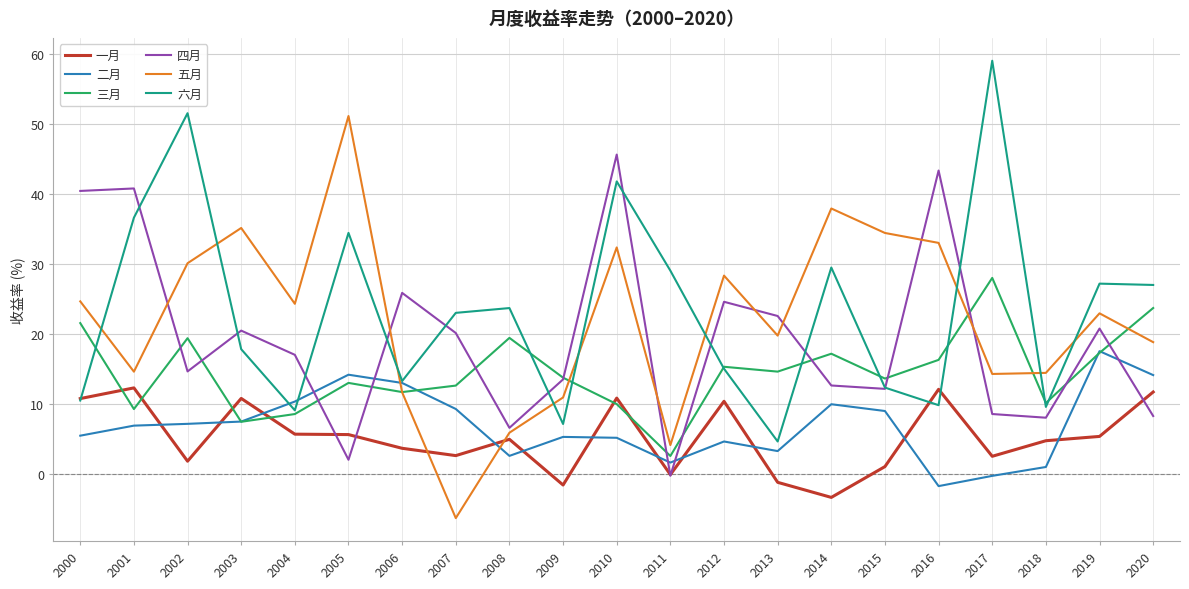

True or false: 三月 has a value of 13.0 at 2010.

False